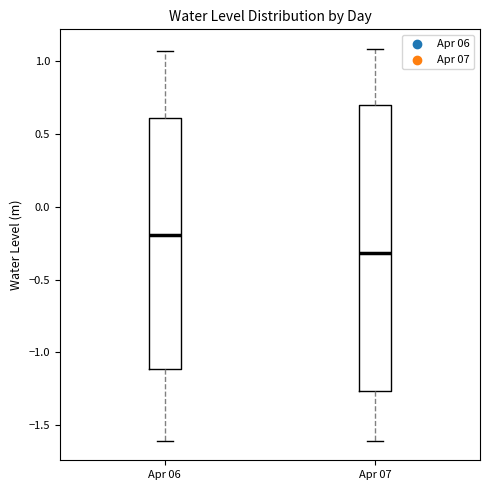

Reading left to right, transcribe this box plot: for each box, give where its median line is, the range the box spans, and where its two whiskers end, as read against the y-axis. The values are not printed on the chart, so give them approximately, as read against the axis.

Apr 06: median -0.20, box -1.10 to 0.60, whiskers -1.60 to 1.10
Apr 07: median -0.30, box -1.25 to 0.70, whiskers -1.60 to 1.10